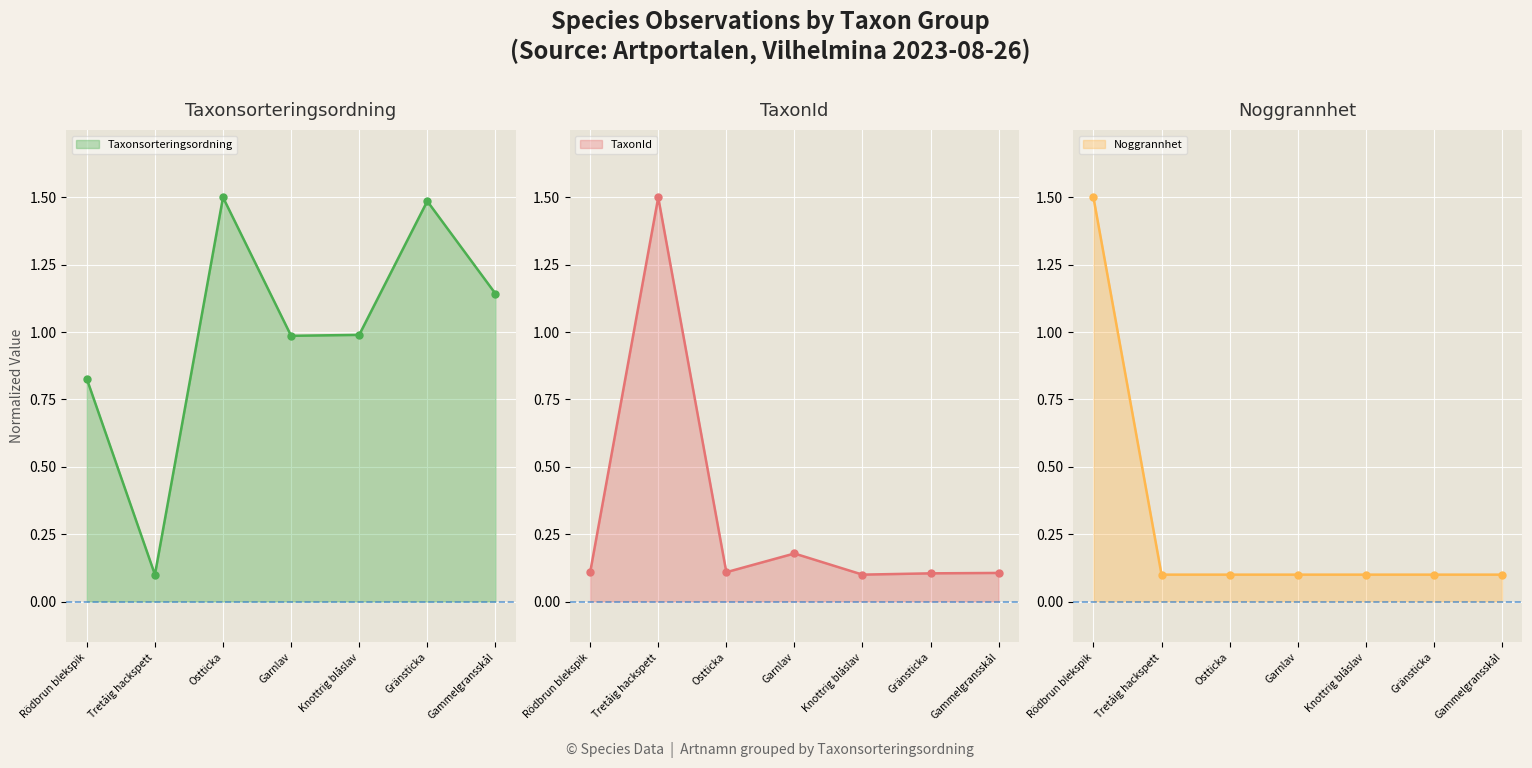

Where do TaxonId and Taxonsorteringsordning first cross each other?

Rödbrun blekspik and Tretåig hackspett